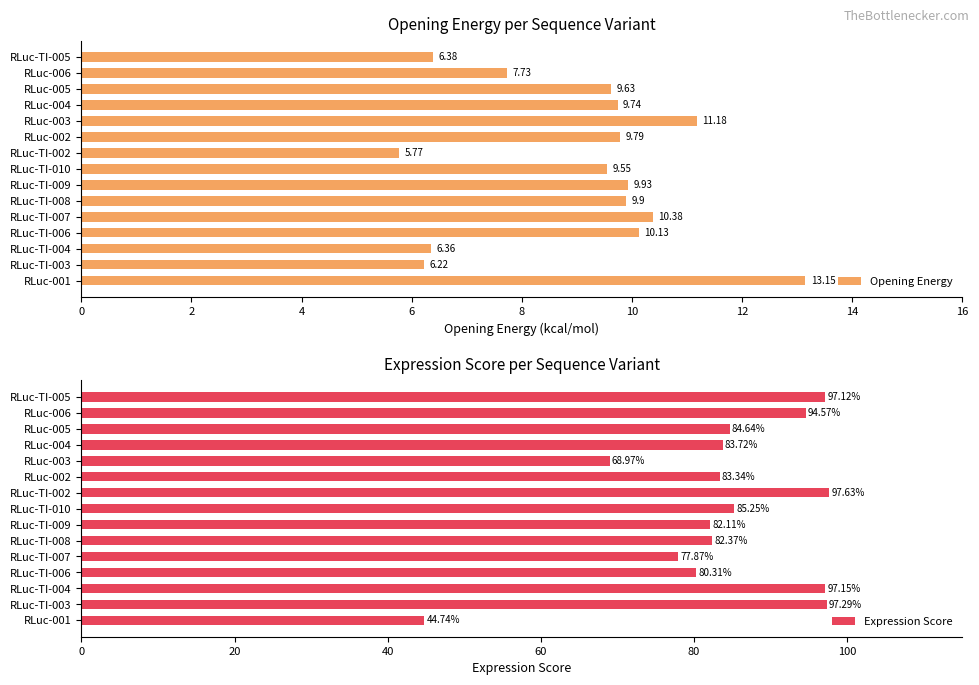

What is the difference between the Expression Score values at RLuc-TI-008 and RLuc-TI-002?

15.3